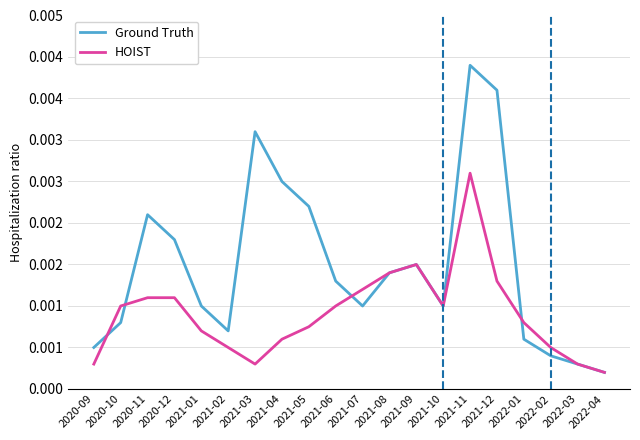

Which label corresponds to the largest value in the chart?

2021-11